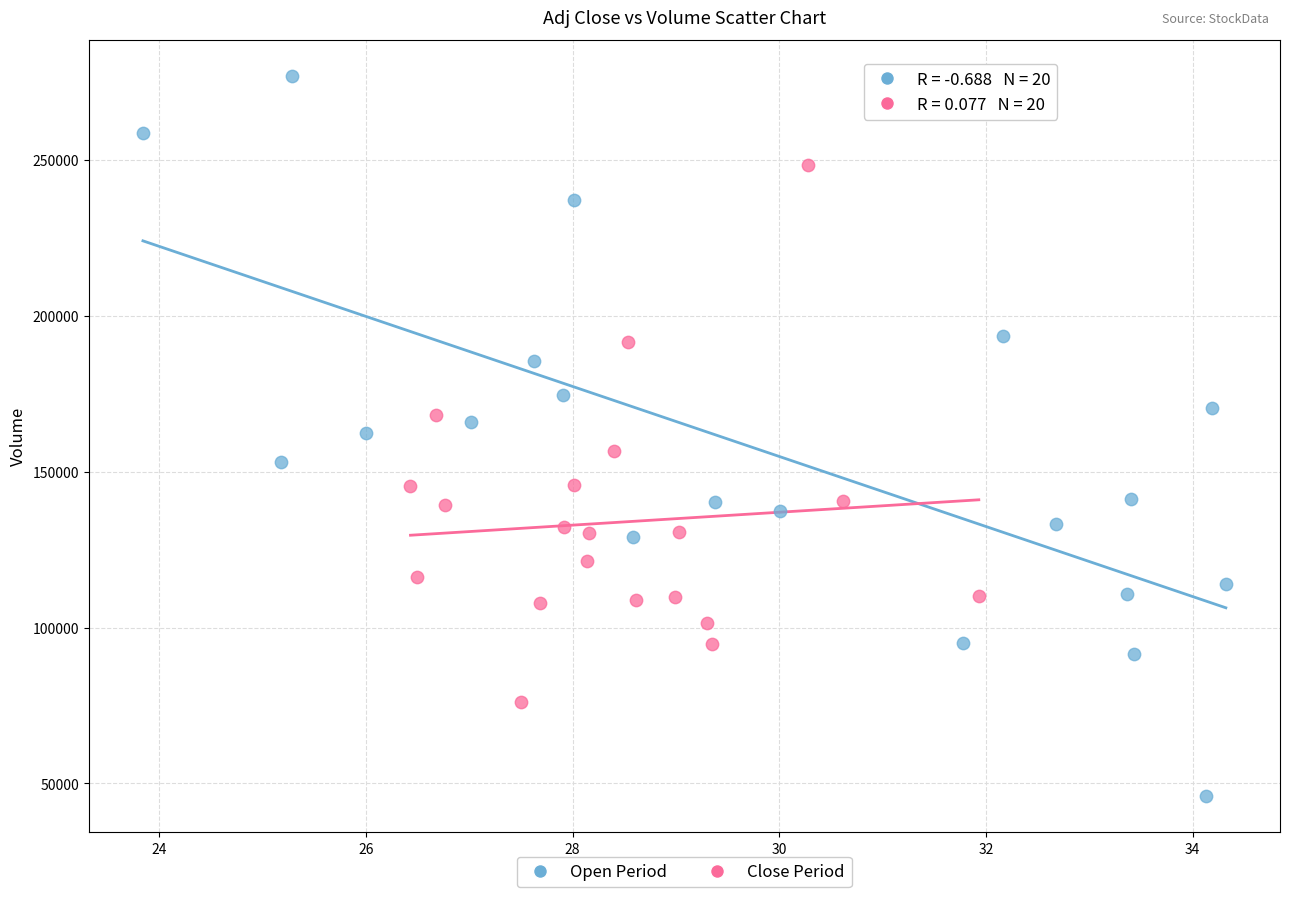

Which series reaches the minimum Y coordinate?

Open Period